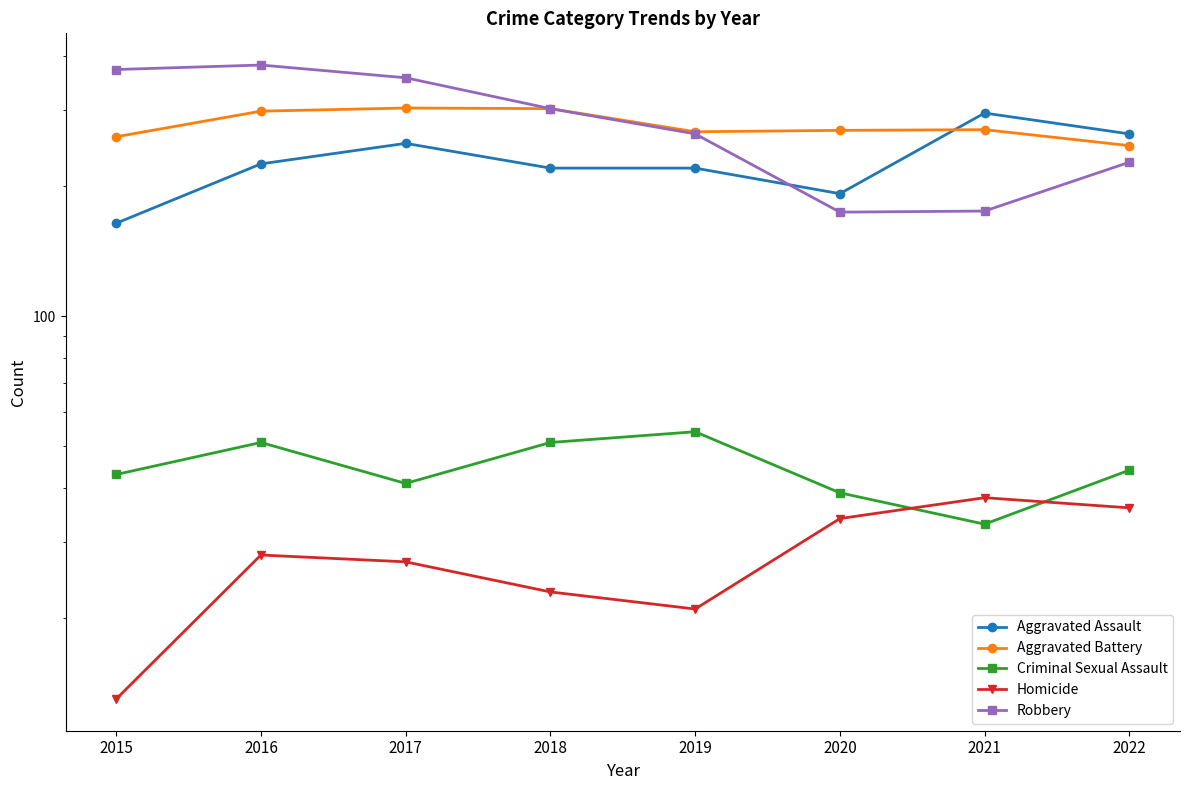

Reading right to left, transcribe all the data shown in this chart.

Aggravated Assault: 264	295	192	220	220	251	225	164
Aggravated Battery: 248	270	269	267	302	303	298	260
Criminal Sexual Assault: 44	33	39	54	51	41	51	43
Homicide: 36	38	34	21	23	27	28	13
Robbery: 227	175	174	264	302	356	381	372